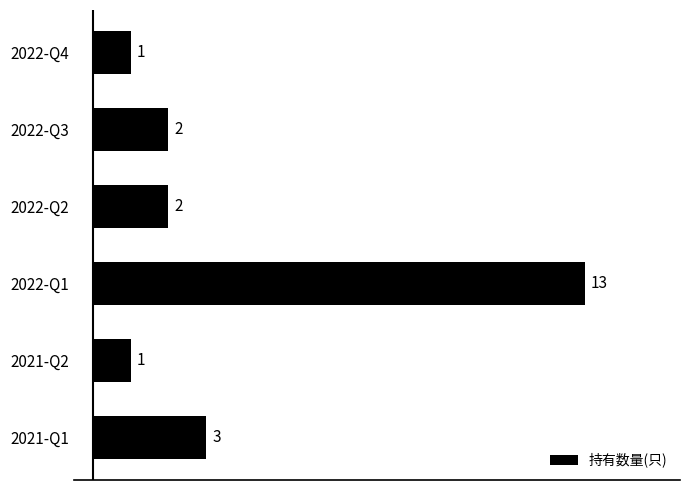

The value at 2022-Q4 is 1. True or false?

True